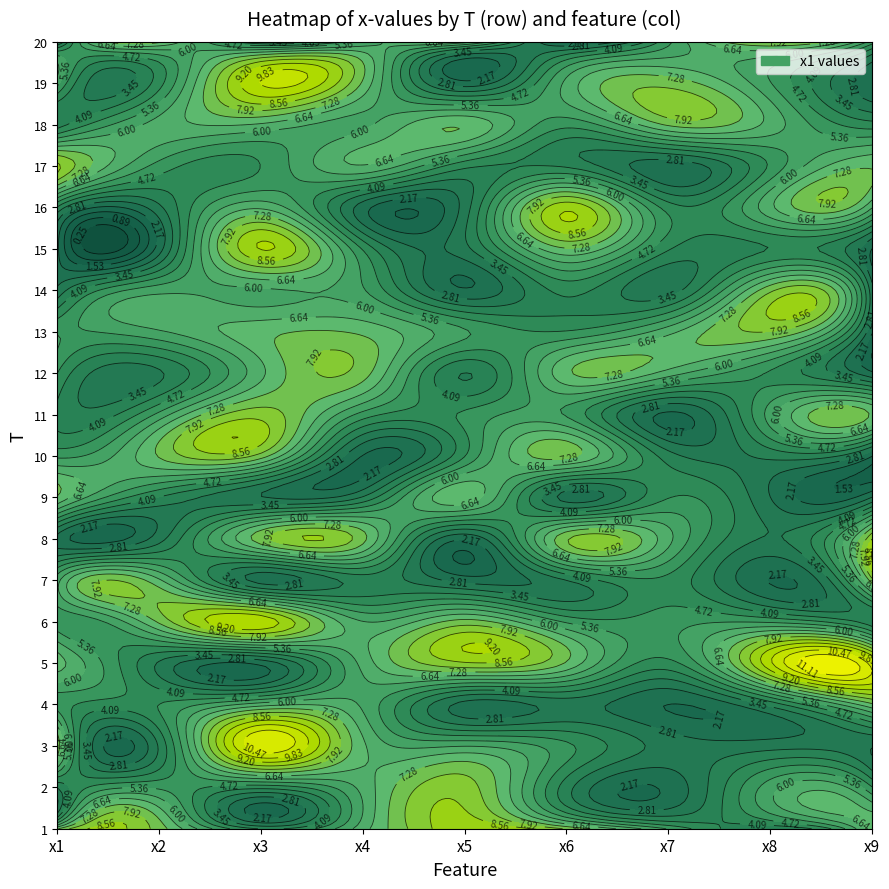

What is the total value across all series at 6?

90.9